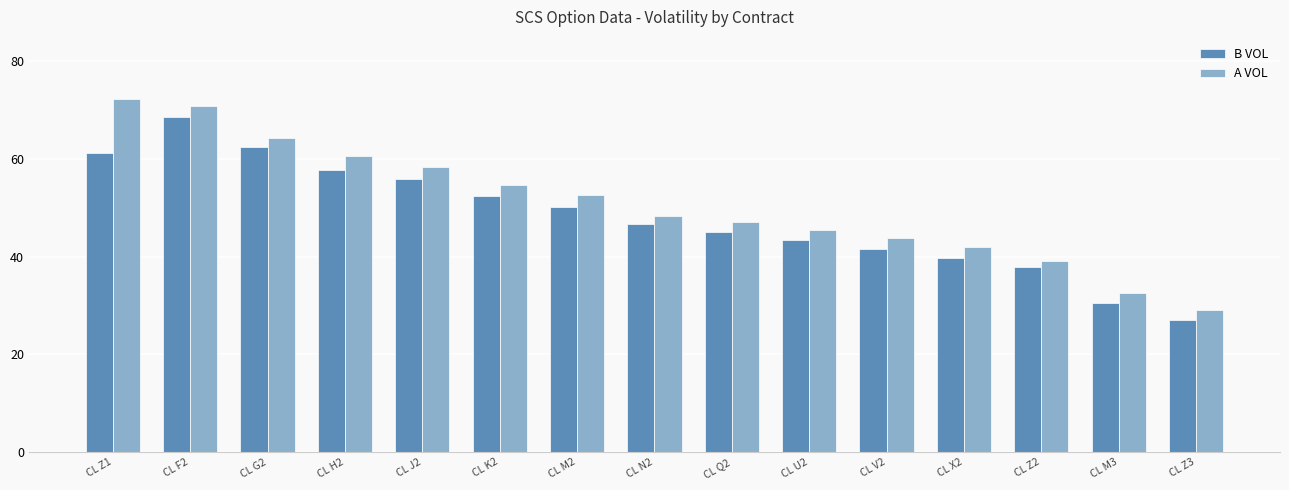

Does the chart contain any negative values?

No